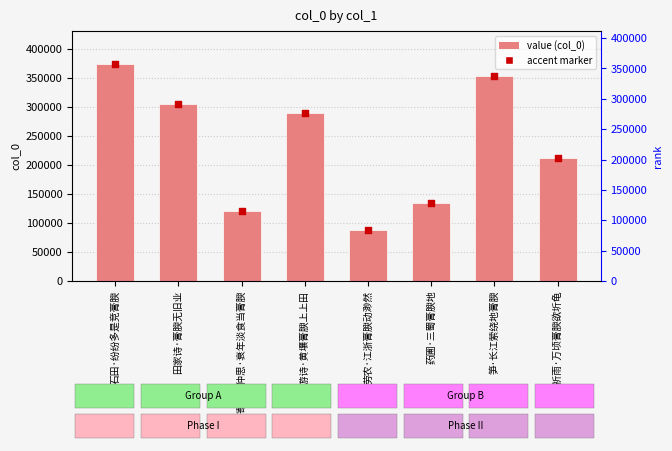

What is the ratio of the value at 石田·纷纷多是竞膏腴 to the value at 药圃·三蜀膏腴地?

2.8